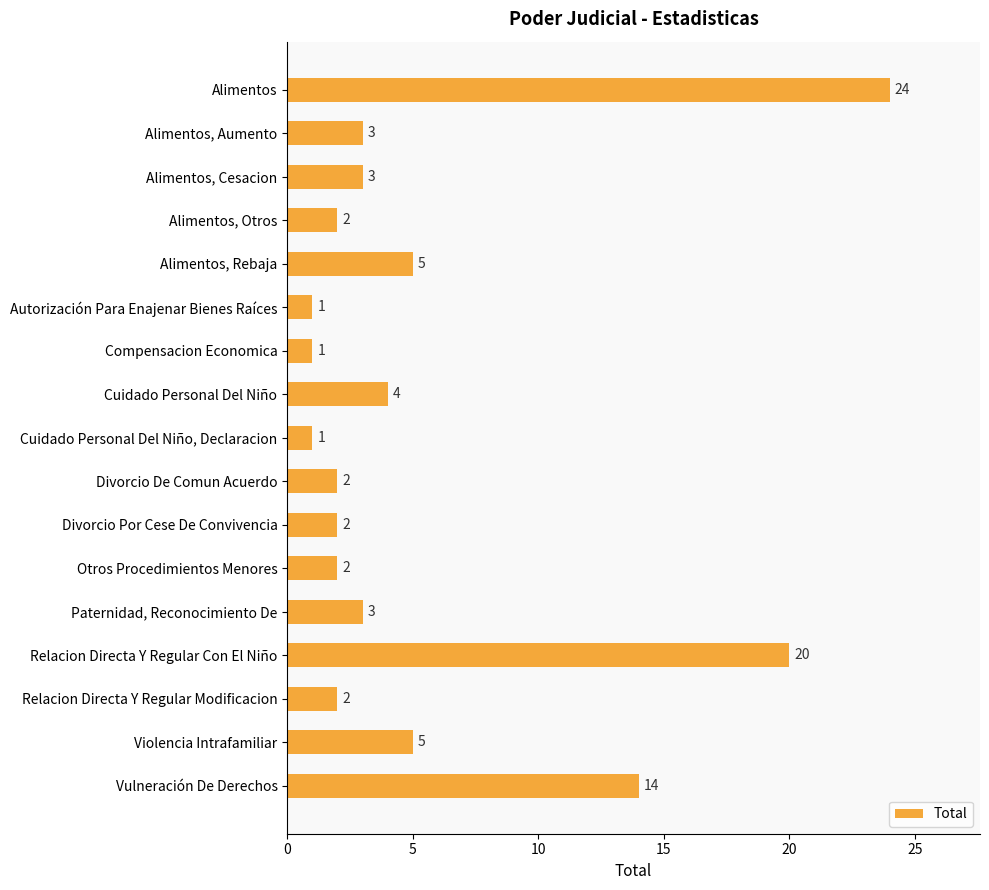

Between Vulneración De Derechos and Alimentos, Cesacion, which is larger?

Vulneración De Derechos